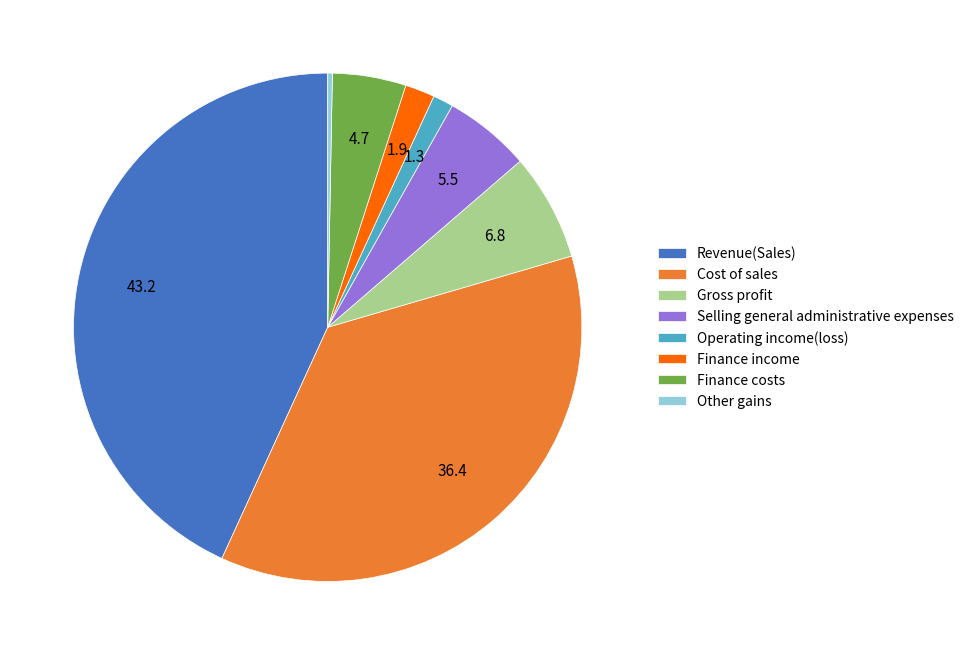

Do Gross profit and Cost of sales together represent more than half of the pie?

No